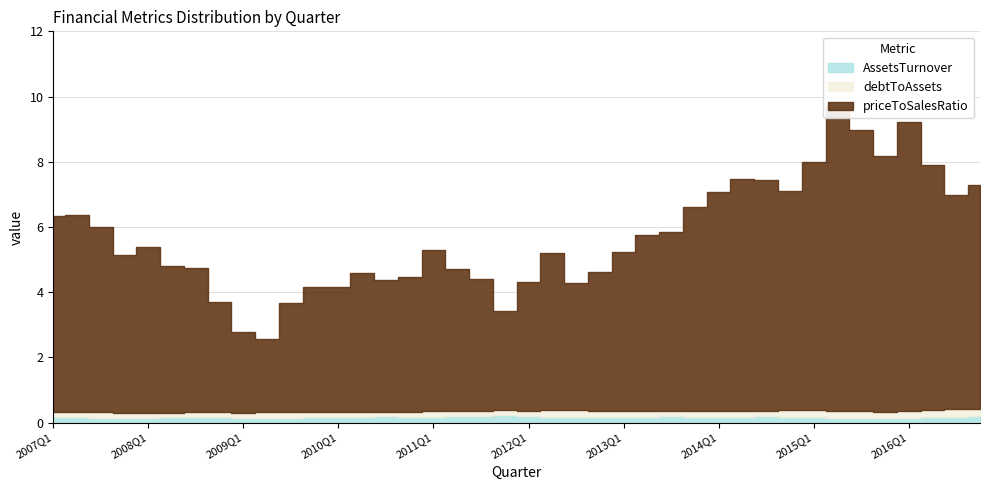

Between which two adjacent categories do AssetsTurnover and debtToAssets first intersect?

2007Q1 and 2007Q2